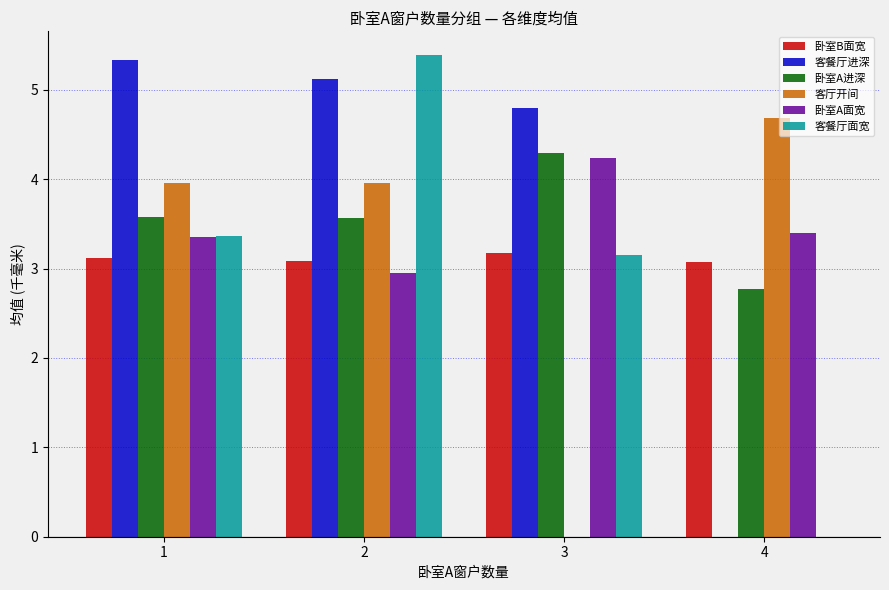

What is the sum of the 客餐厅面宽 values at 1 and 2?

8.7